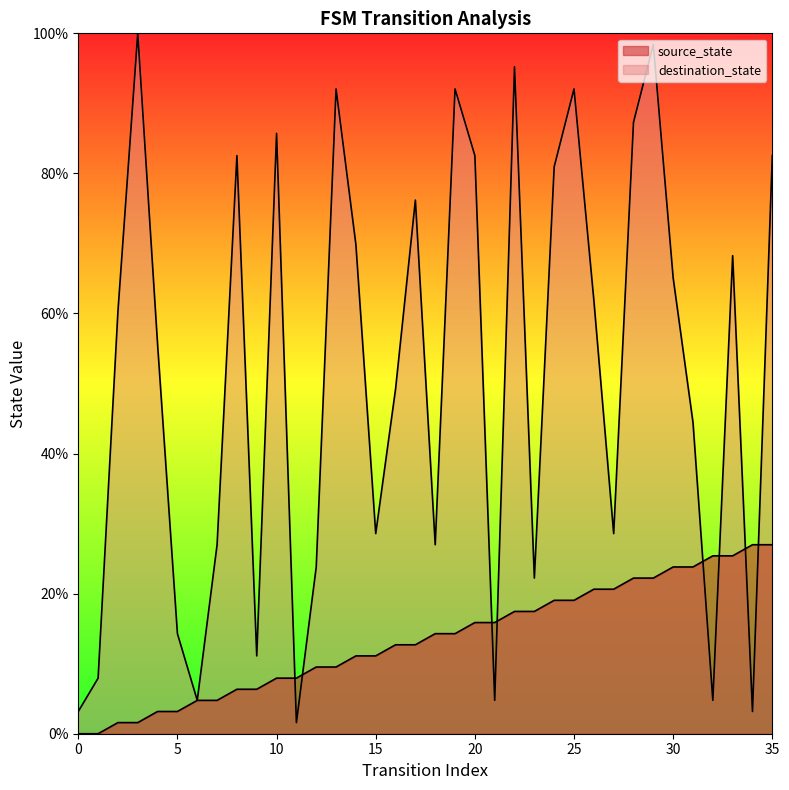

List the series in order of their peak value, lowest first.

source_state, destination_state